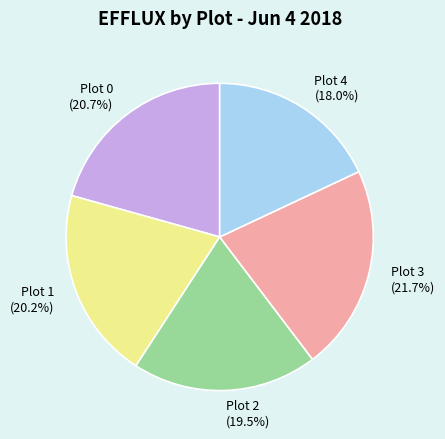

To the nearest percent, what portion does Plot 4 represent?

18%